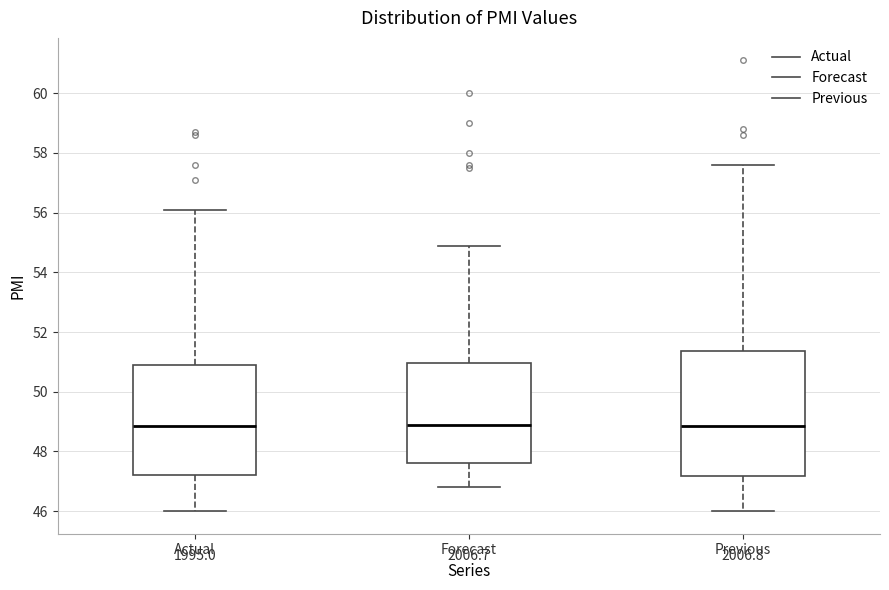

Which box is the tallest, from its lower edge to its upper edge?

Previous